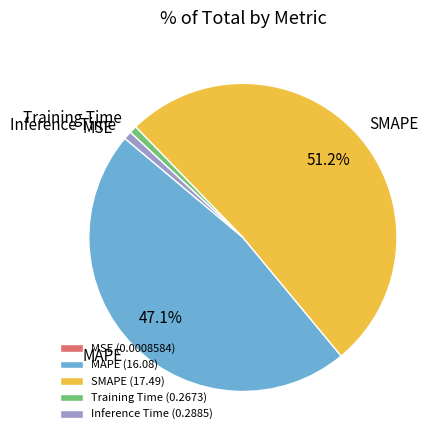

To the nearest percent, what is the difference between the largest and smallest slice percentages?

51%